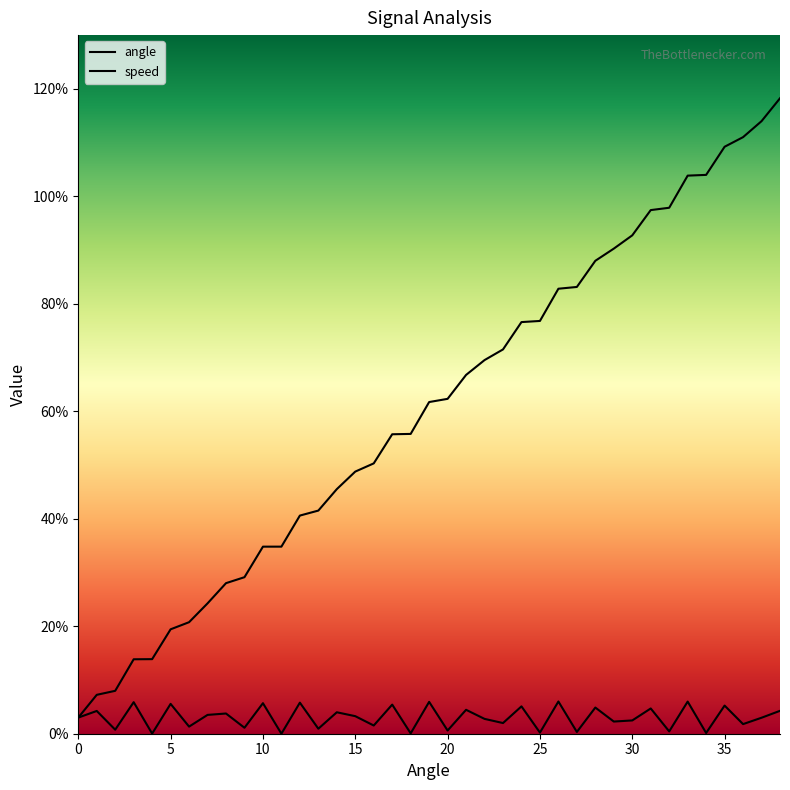

Is the value of speed at 20 greater than the value of angle at 30?

No